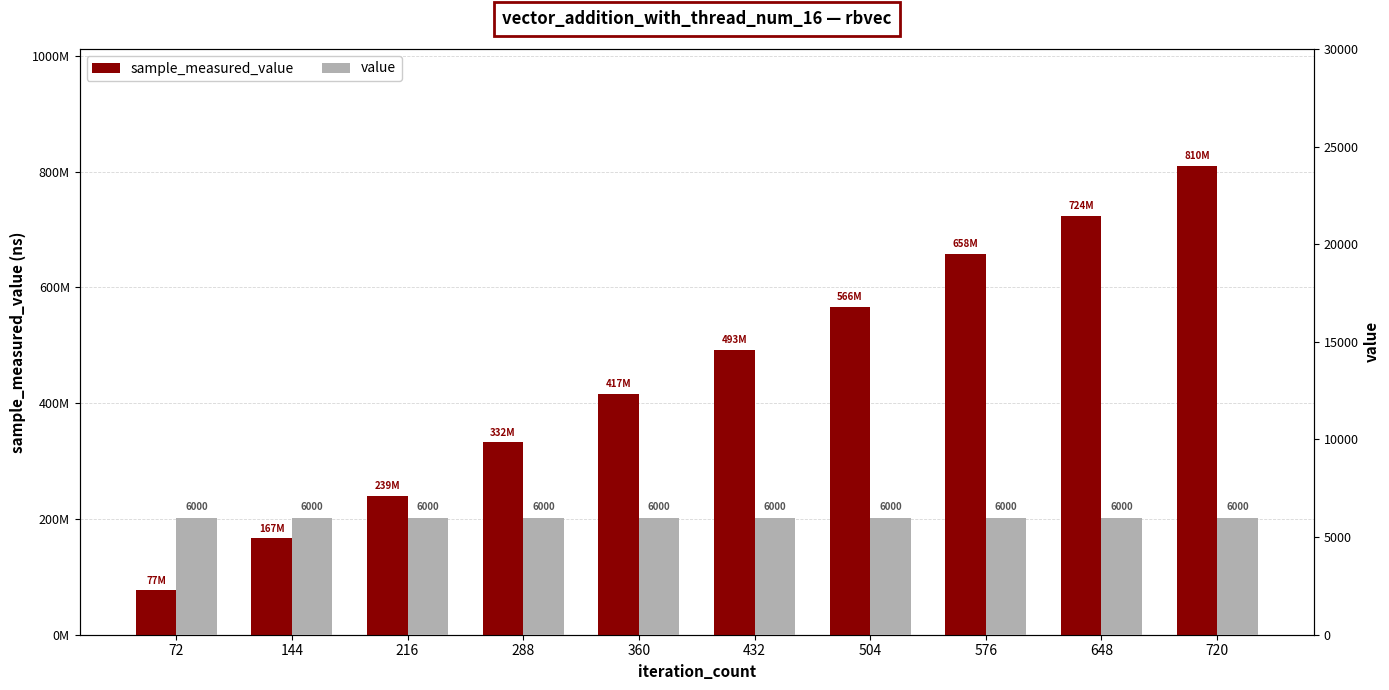

Which label corresponds to the smallest value in the chart?

72